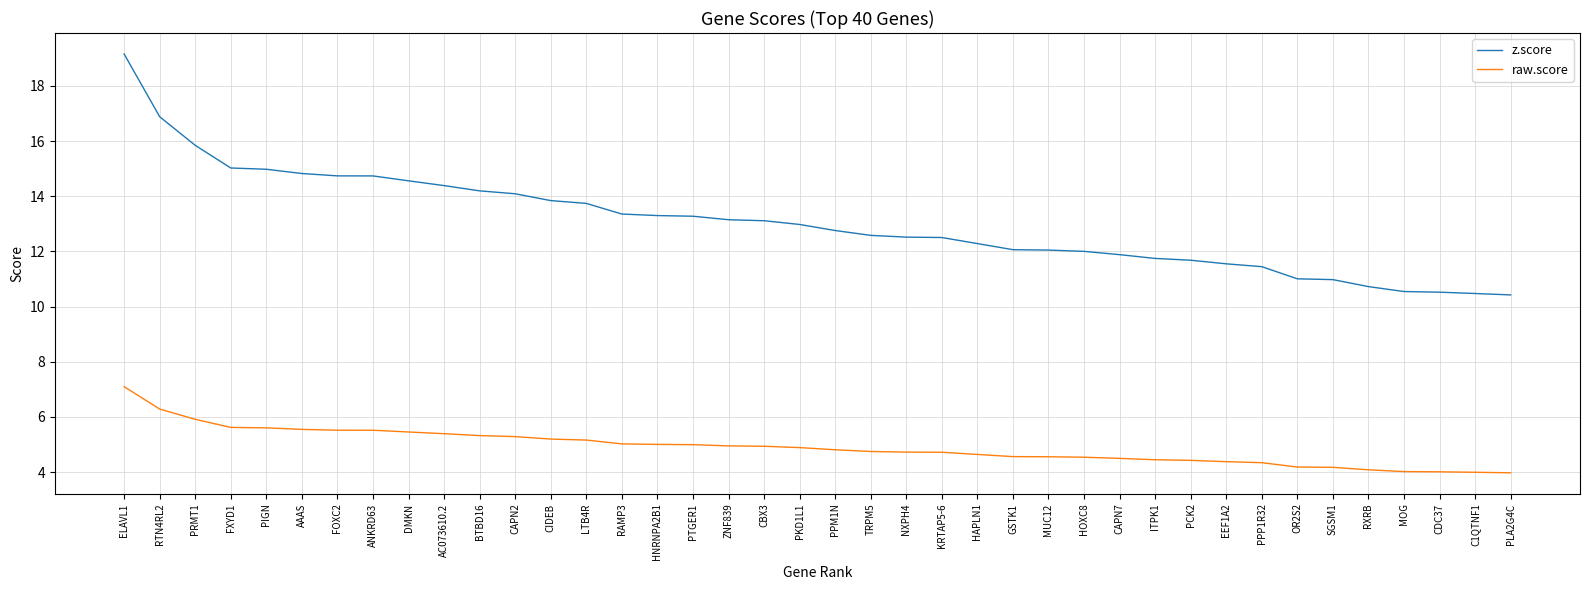

What is the difference between the second highest and second lowest values in the raw.score series?

2.3